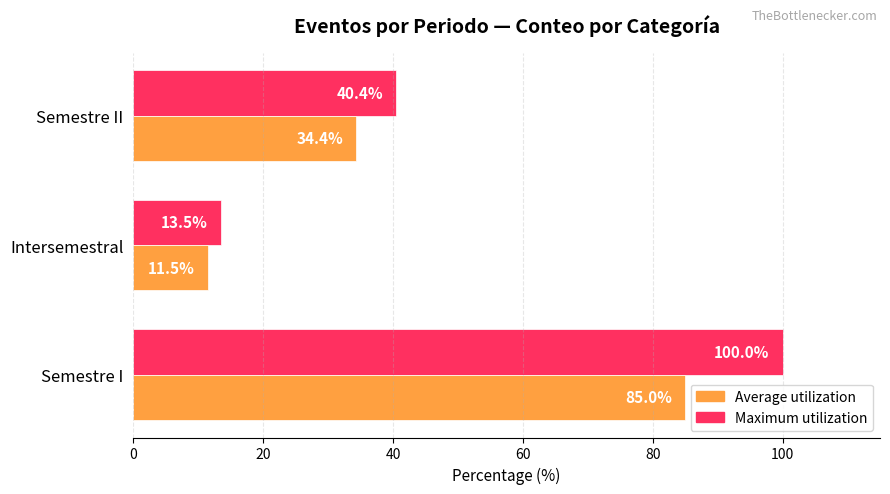

Is the value of Maximum utilization at Semestre I greater than the value of Average utilization at Semestre II?

Yes